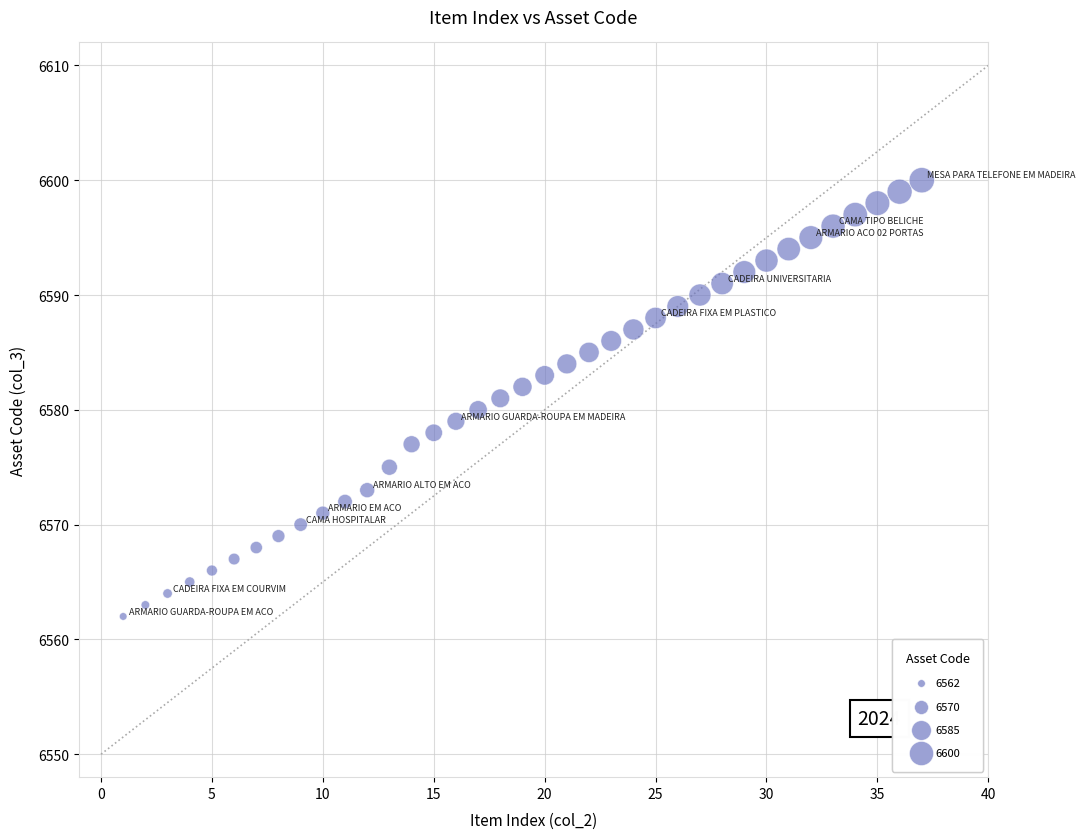

What is the range of X values (max minus min)?

36